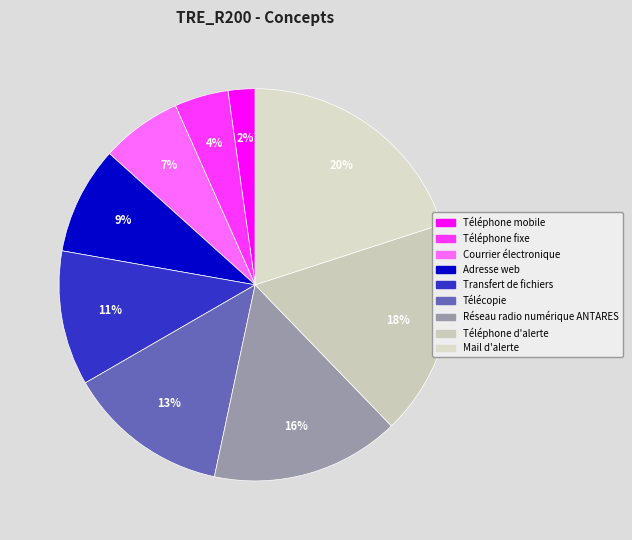

Count the number of slices in the pie.

9